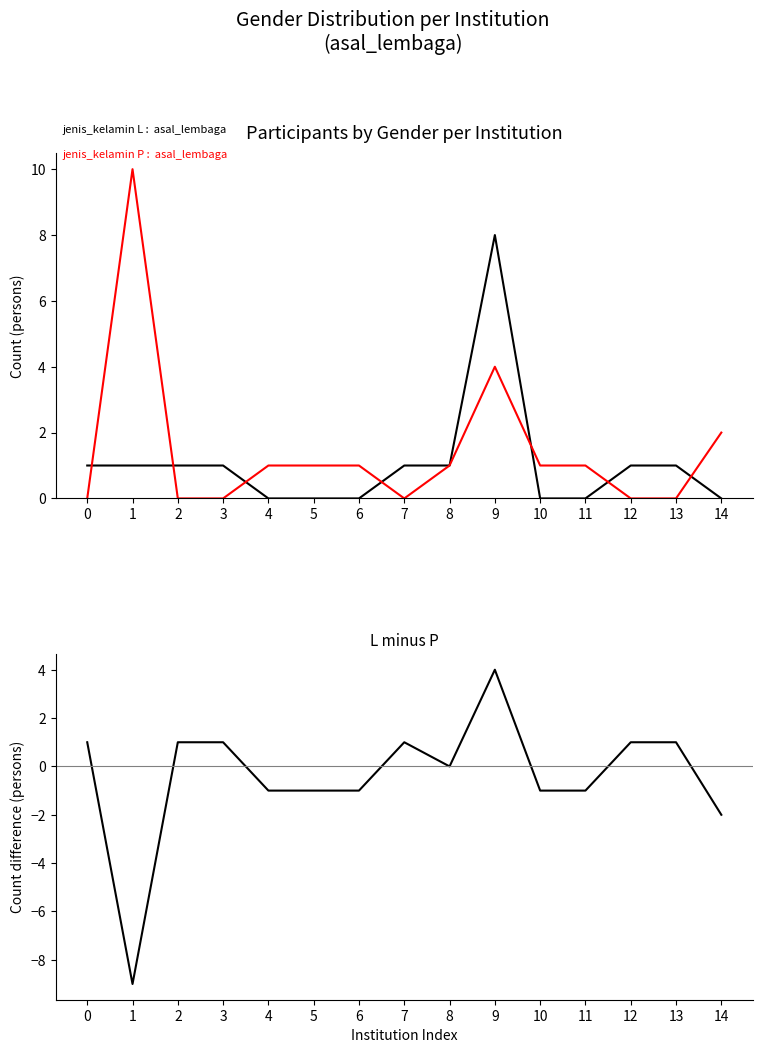

Where do P (Female) and L minus P first cross each other?

0 and 1